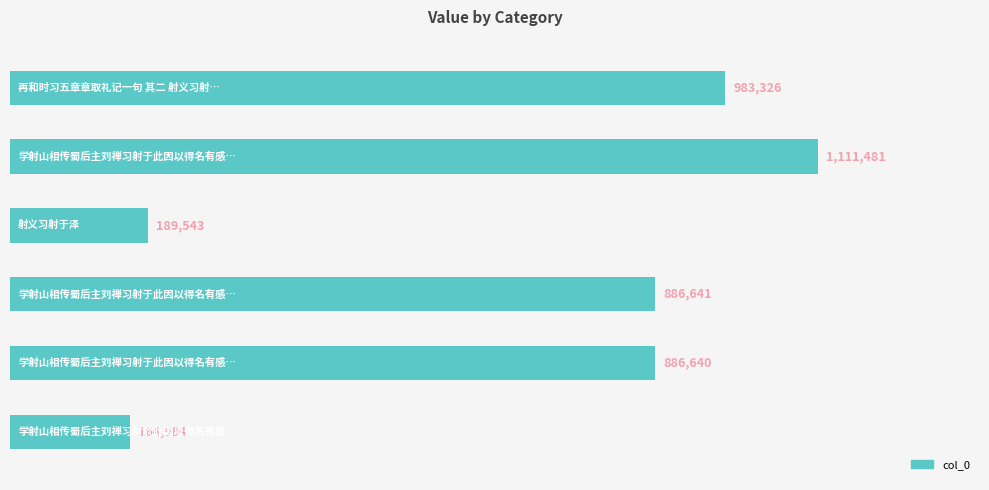

What is the sum of all values?

4222615